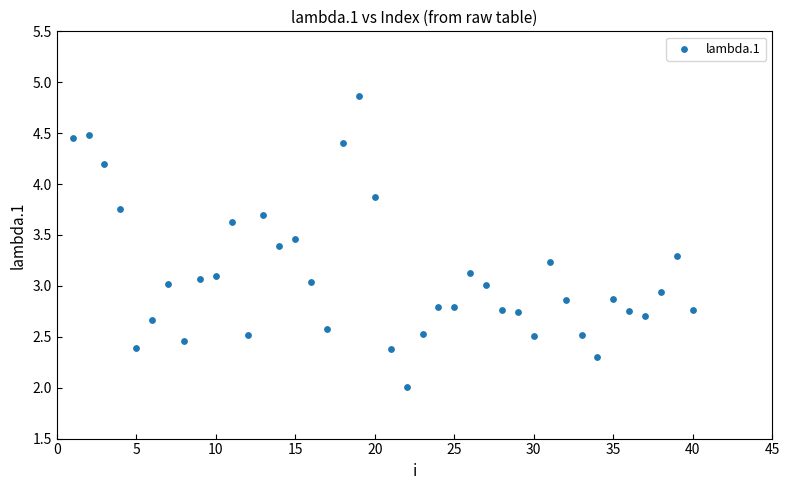

What is the range of X values (max minus min)?

39.0